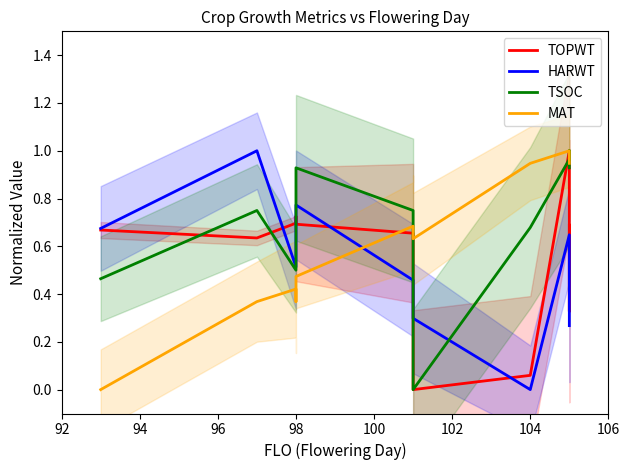

At how many categories does at least one series exceed 0?

12